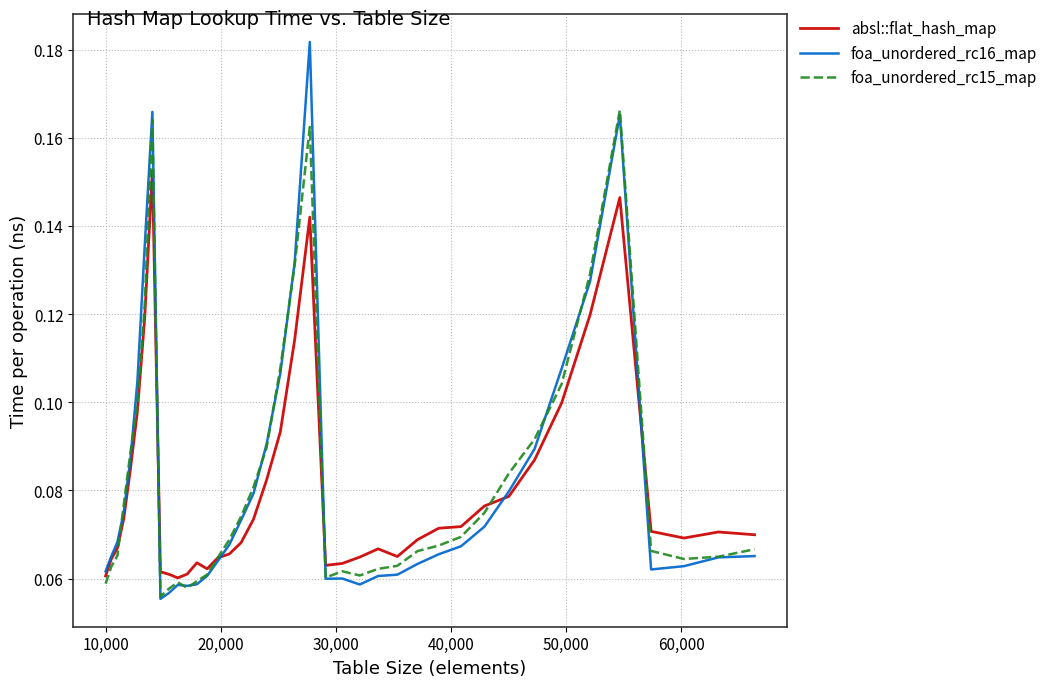

Rank the series by their maximum value, from lowest to highest.

absl::flat_hash_map, foa_unordered_rc15_map, foa_unordered_rc16_map